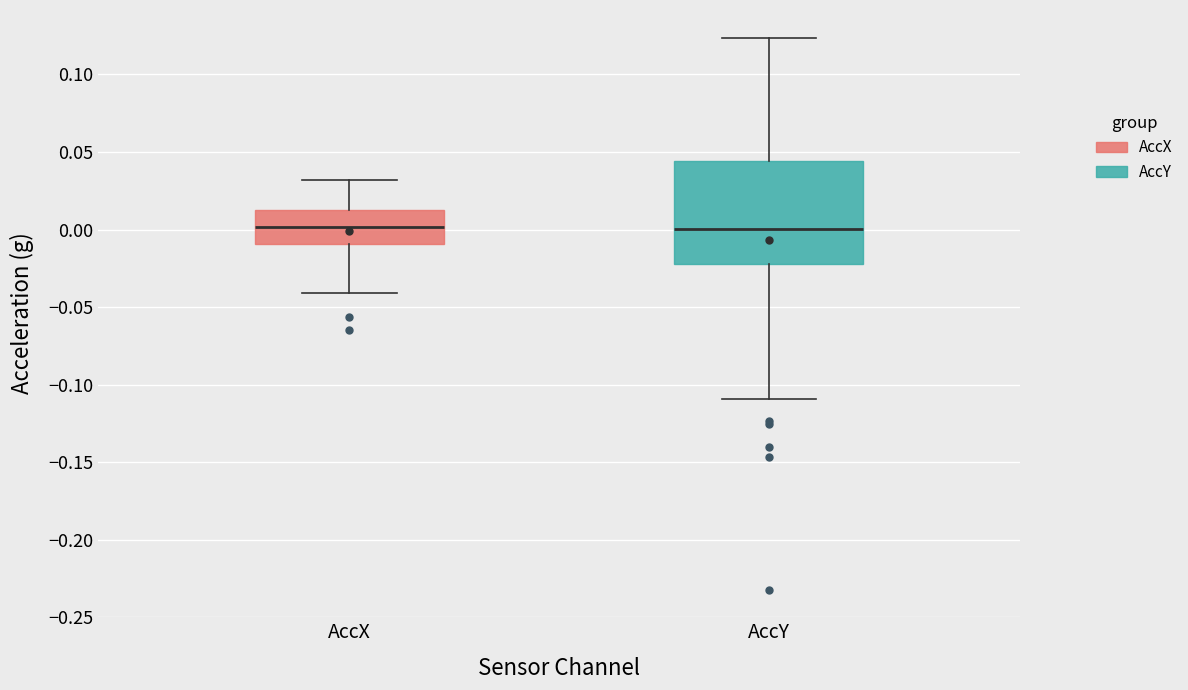

Which box is the tallest, from its lower edge to its upper edge?

AccY